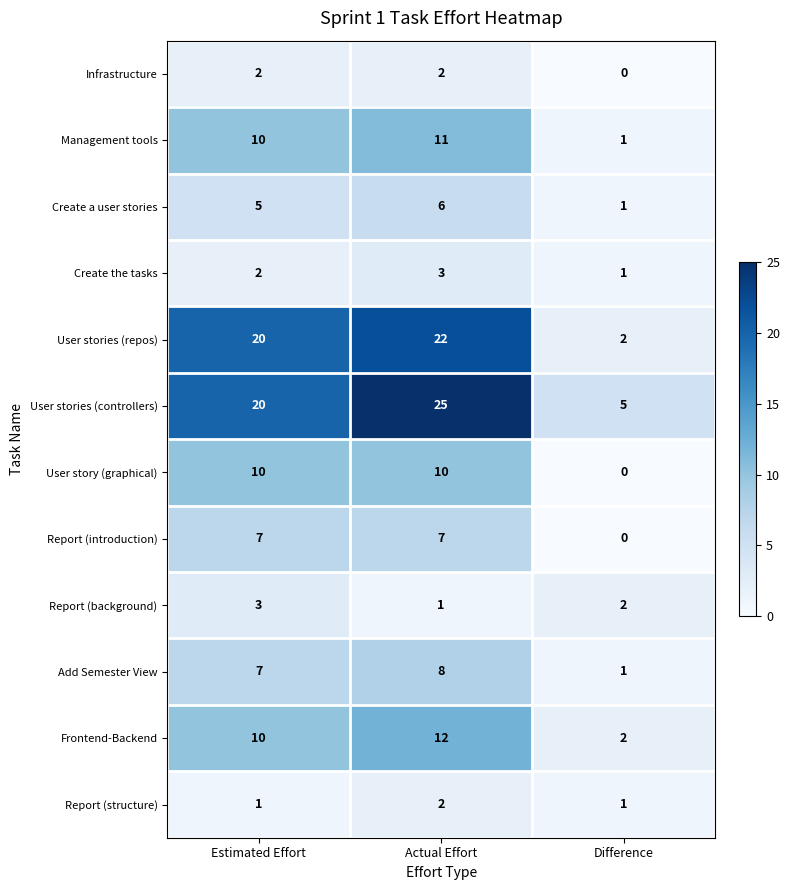

What is the difference between the highest and lowest values at Actual Effort?

24